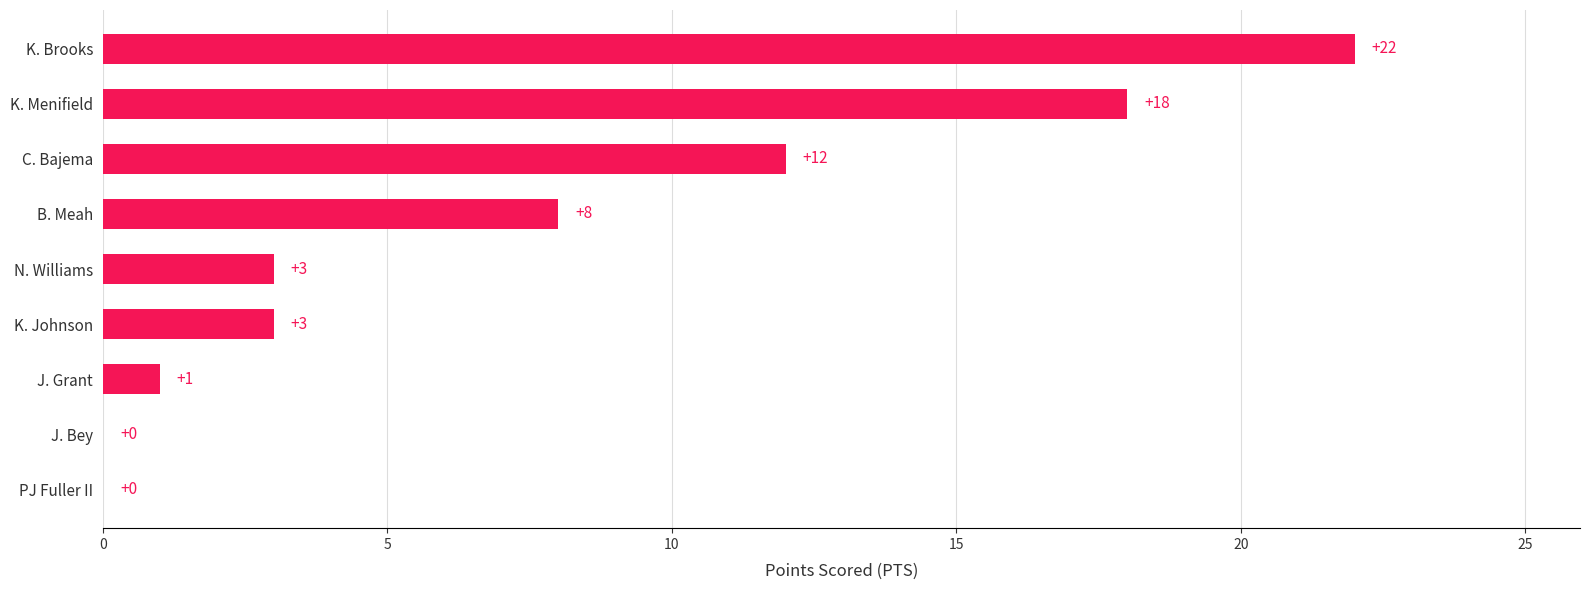

What is the greatest value displayed?

22